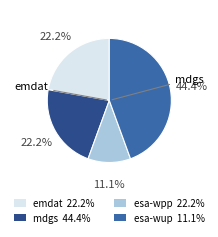

Does any single category account for the majority?

No